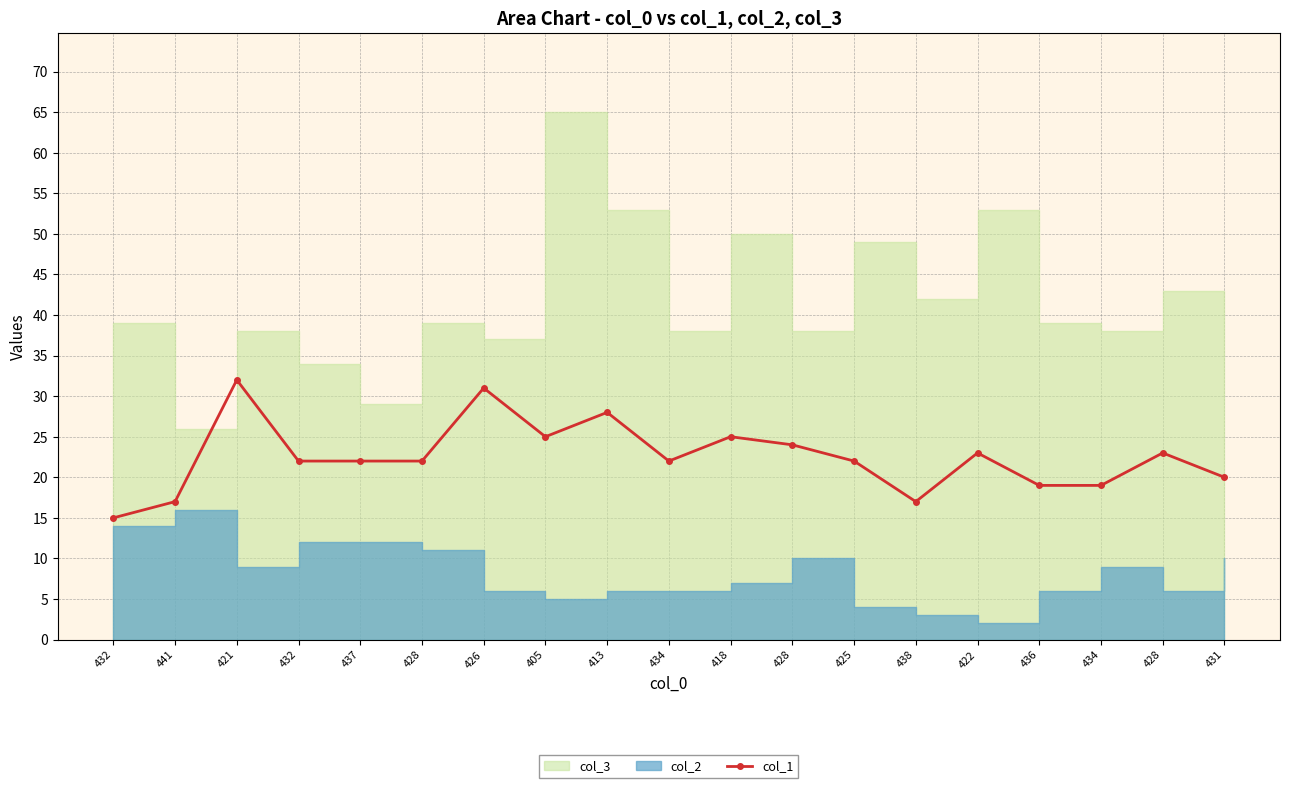

How many points are higher than both their immediate neighbors (excluding endpoints)?

6